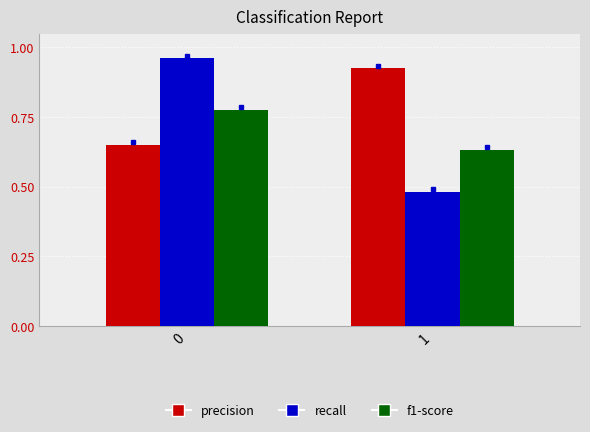

Which series changed the most between 0 and 1?

recall